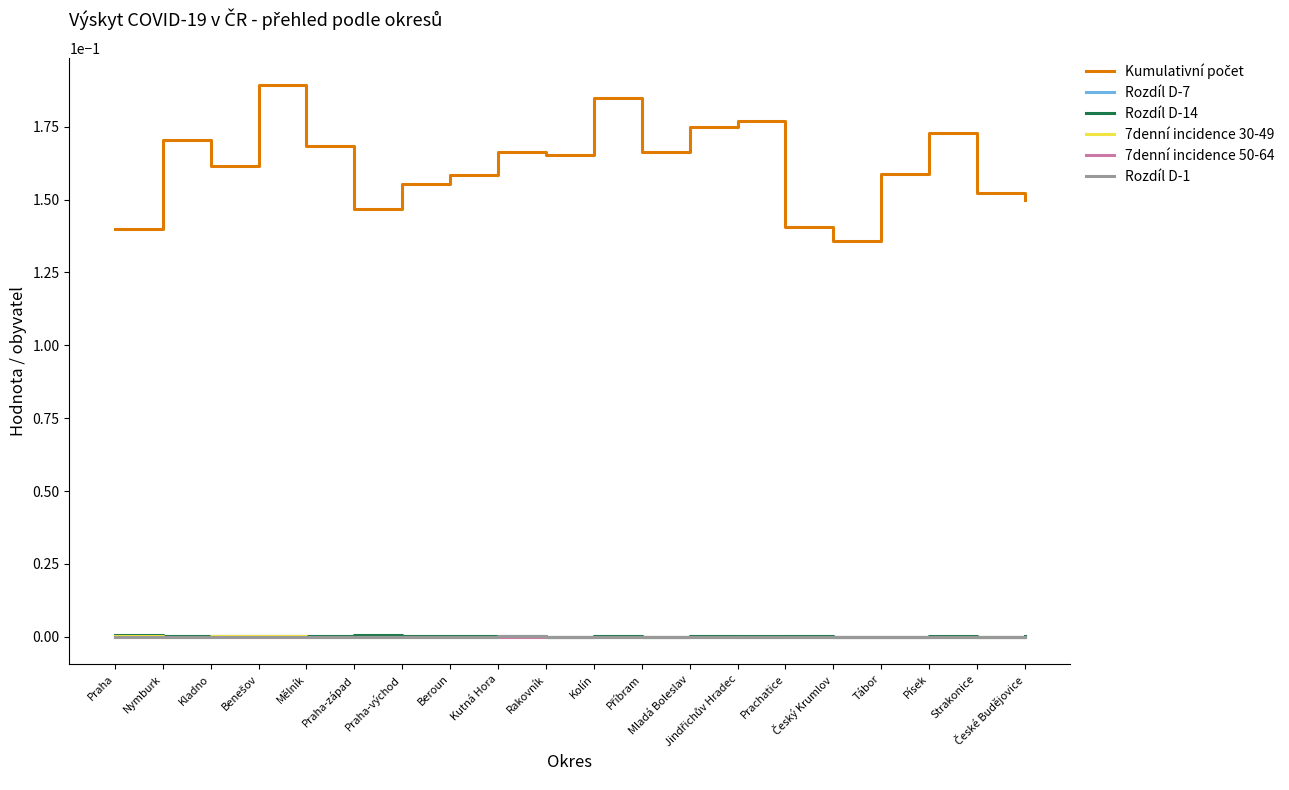

How many lines are shown in the chart?

6